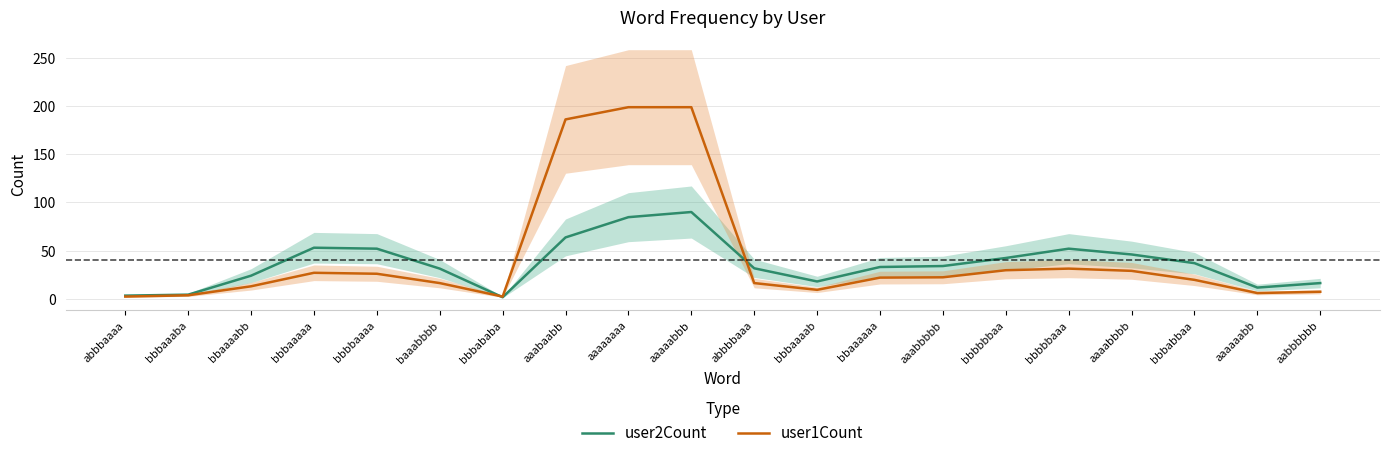

At which label does user1Count first exceed 22?

bbbaaaaa